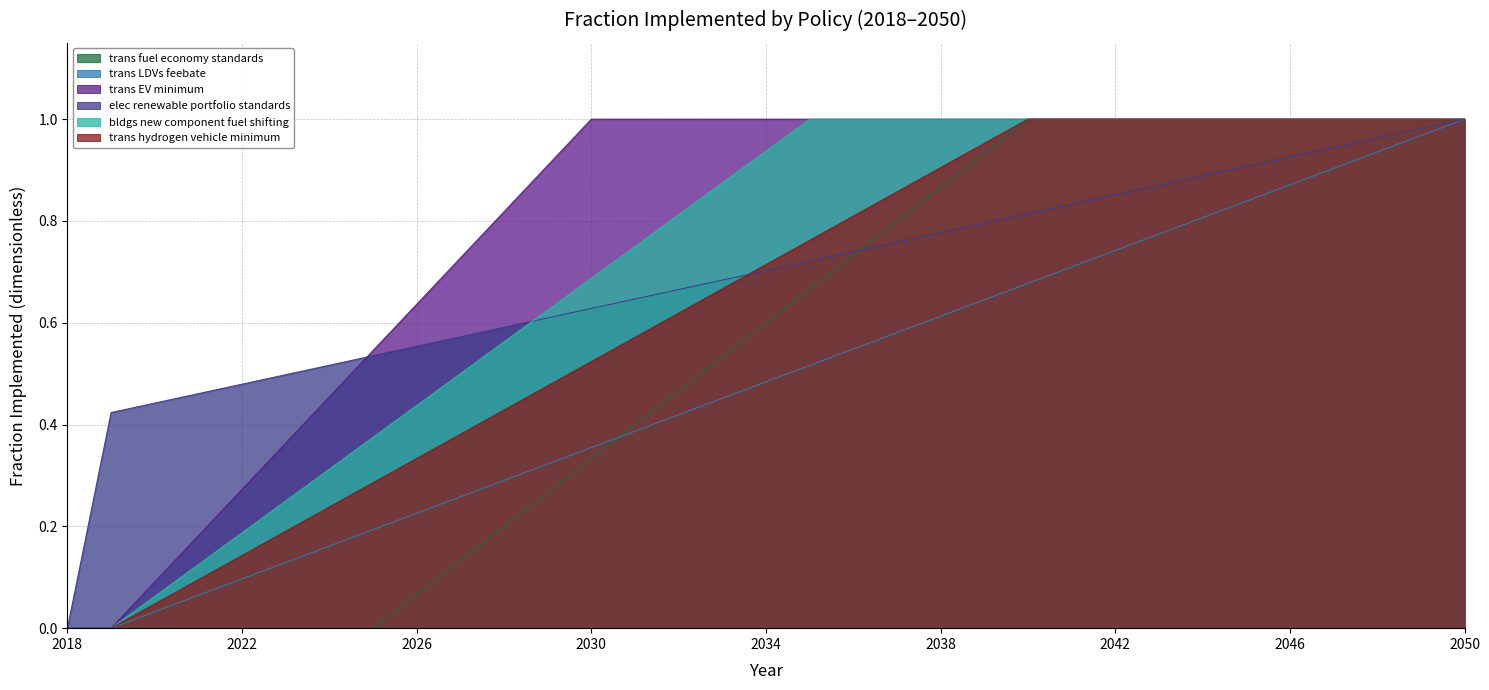

What is the difference between the maximum and minimum values in the trans hydrogen vehicle minimum series?

1.0